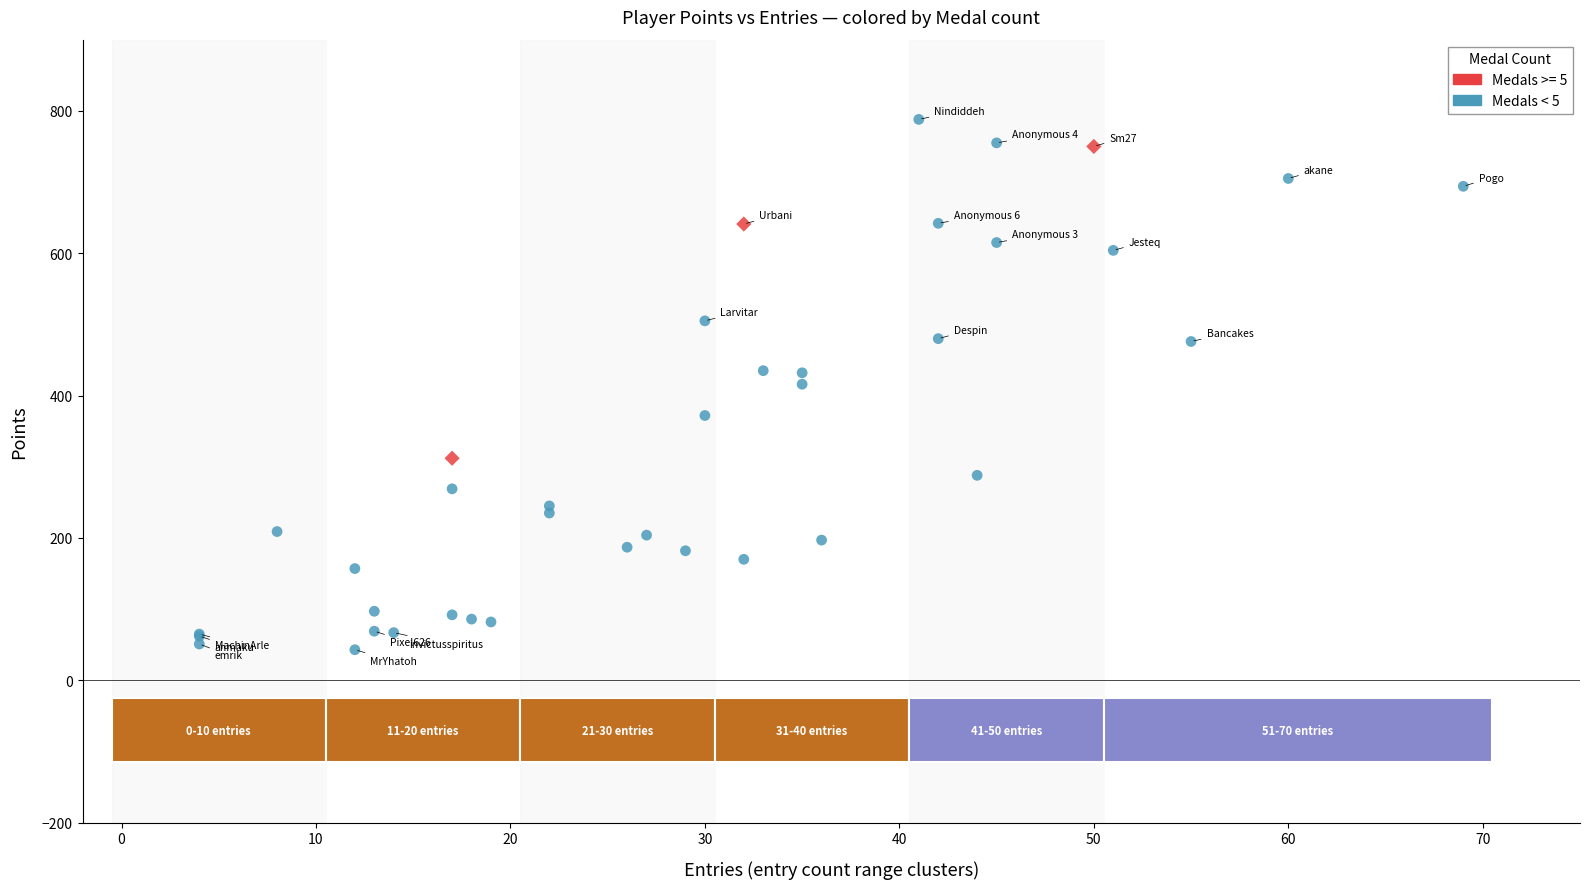

Which series has the largest Y range (max minus min)?

Medals < 5